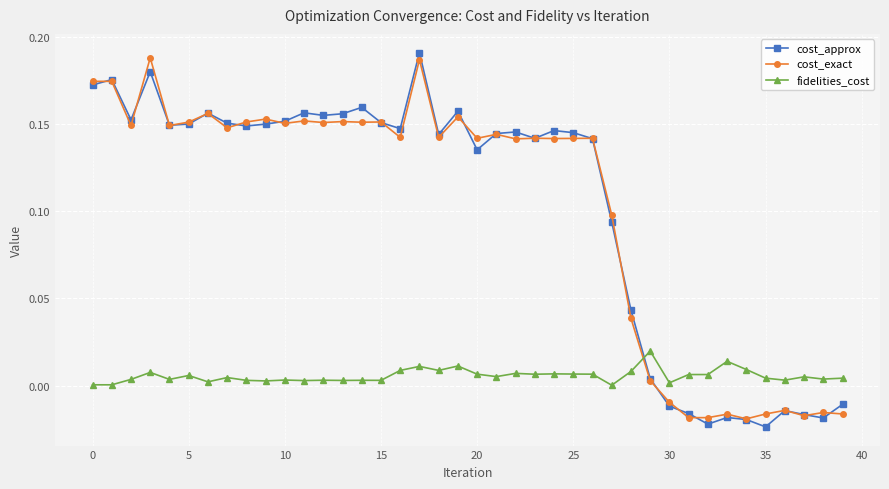

Is this an area chart (filled region under the line)?

No